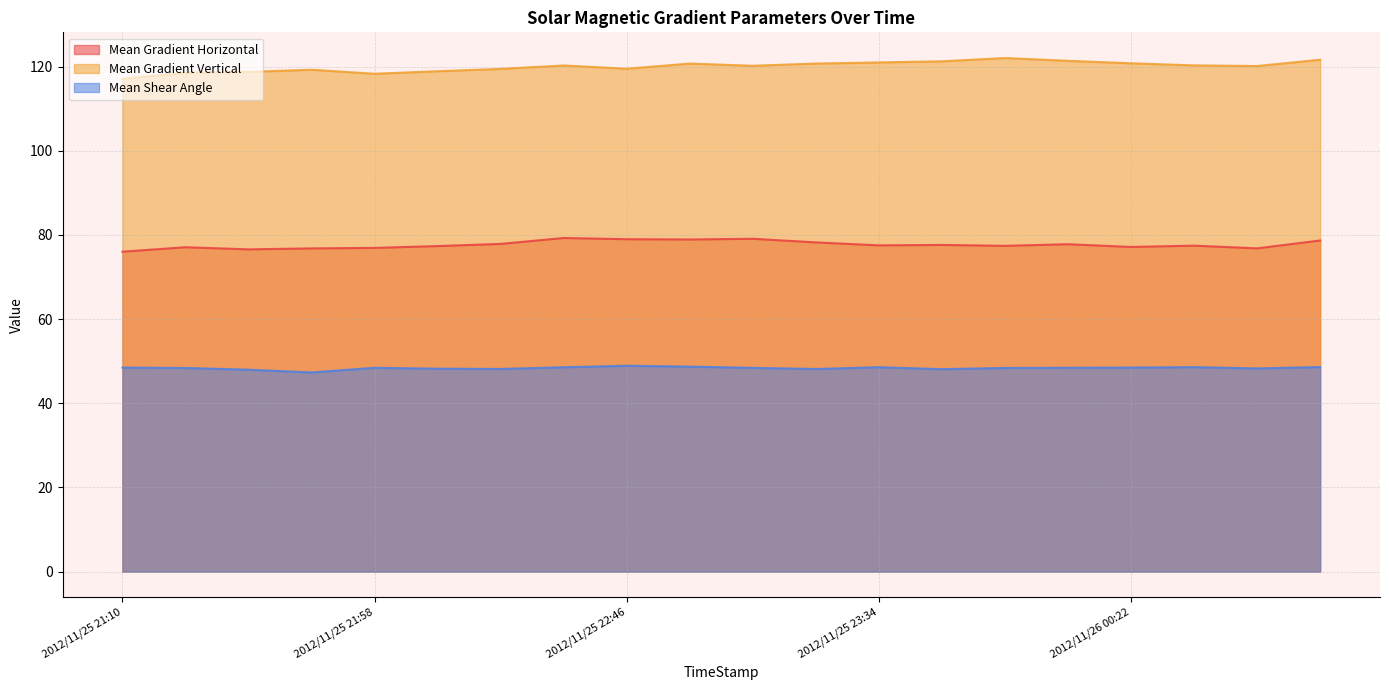

Reading left to right, extract all data points from this chart.

Mean Gradient Horizontal: 2012/11/25 21:10=76.0	2012/11/25 21:22=77.1	2012/11/25 21:34=76.6	2012/11/25 21:46=76.8	2012/11/25 21:58=76.9	2012/11/25 22:10=77.4	2012/11/25 22:22=77.9	2012/11/25 22:34=79.3	2012/11/25 22:46=79.0	2012/11/25 22:58=78.9	2012/11/25 23:10=79.1	2012/11/25 23:22=78.2	2012/11/25 23:34=77.5	2012/11/25 23:46=77.6	2012/11/25 23:58=77.4	2012/11/26 00:10=77.8	2012/11/26 00:22=77.1	2012/11/26 00:34=77.4	2012/11/26 00:46=76.8	2012/11/26 00:58=78.7
Mean Gradient Vertical: 2012/11/25 21:10=117.1	2012/11/25 21:22=118.5	2012/11/25 21:34=118.7	2012/11/25 21:46=119.3	2012/11/25 21:58=118.3	2012/11/25 22:10=118.9	2012/11/25 22:22=119.5	2012/11/25 22:34=120.3	2012/11/25 22:46=119.5	2012/11/25 22:58=120.7	2012/11/25 23:10=120.2	2012/11/25 23:22=120.7	2012/11/25 23:34=121.0	2012/11/25 23:46=121.3	2012/11/25 23:58=122.0	2012/11/26 00:10=121.4	2012/11/26 00:22=120.8	2012/11/26 00:34=120.3	2012/11/26 00:46=120.1	2012/11/26 00:58=121.6
Mean Shear Angle: 2012/11/25 21:10=48.5	2012/11/25 21:22=48.4	2012/11/25 21:34=48.0	2012/11/25 21:46=47.3	2012/11/25 21:58=48.4	2012/11/25 22:10=48.2	2012/11/25 22:22=48.1	2012/11/25 22:34=48.6	2012/11/25 22:46=48.9	2012/11/25 22:58=48.7	2012/11/25 23:10=48.4	2012/11/25 23:22=48.1	2012/11/25 23:34=48.6	2012/11/25 23:46=48.1	2012/11/25 23:58=48.4	2012/11/26 00:10=48.4	2012/11/26 00:22=48.5	2012/11/26 00:34=48.6	2012/11/26 00:46=48.3	2012/11/26 00:58=48.6